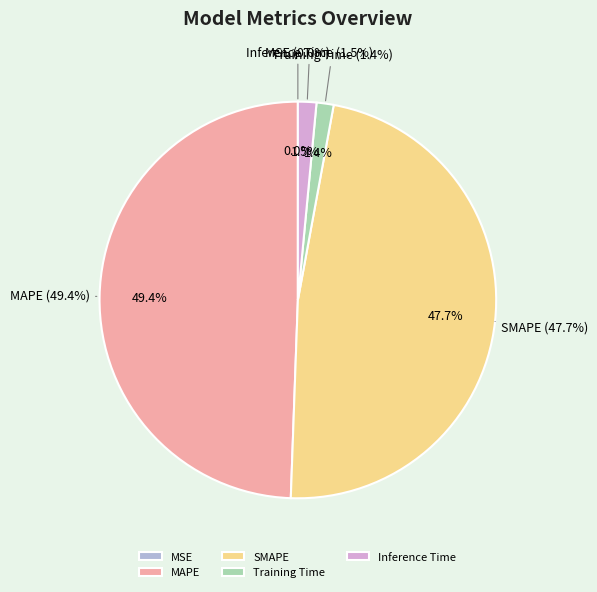

Which slice is the largest?

MAPE